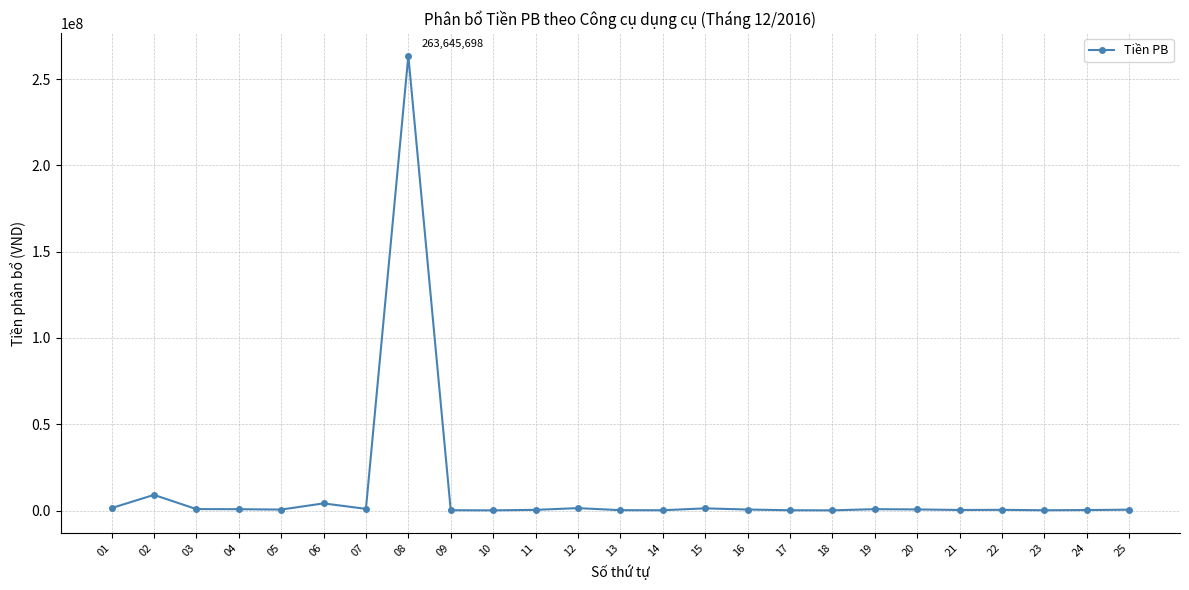

What value does the data have at 14, to the nearest 10?

151520